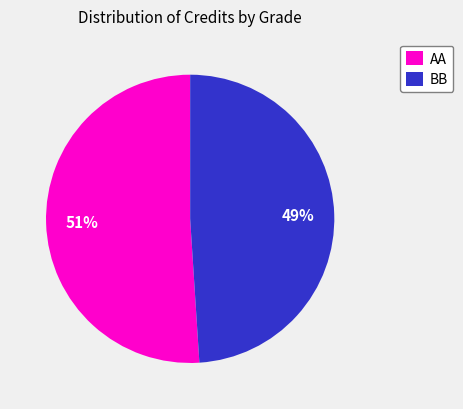

Approximately how many times larger is the value at AA compared to BB?

1.0